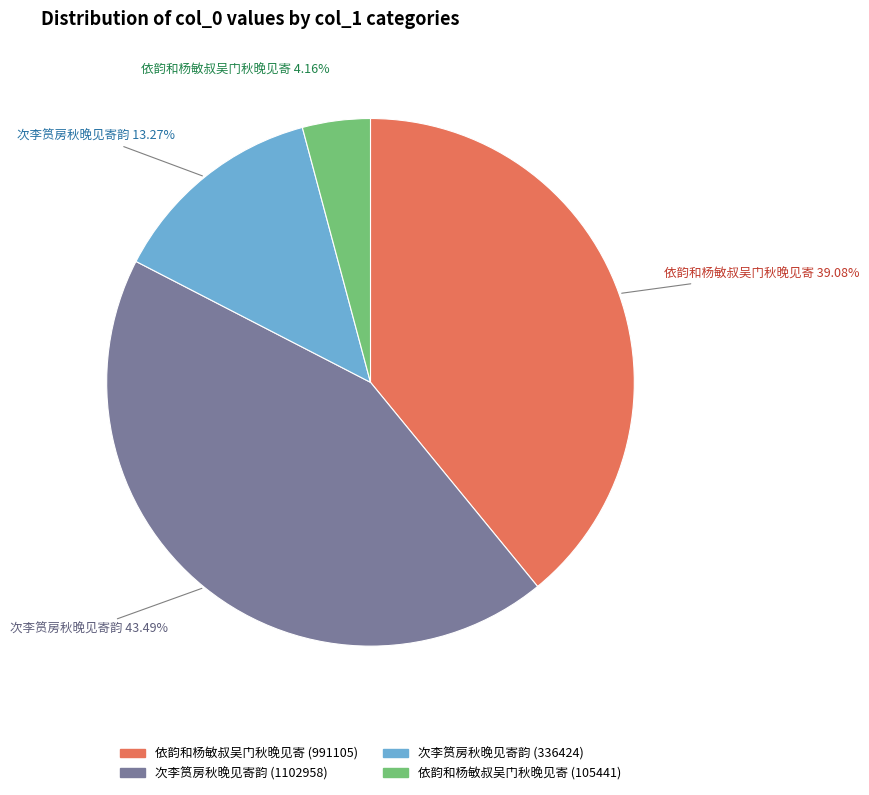

Which slice is the largest?

次李筼房秋晚见寄韵 (1102958)